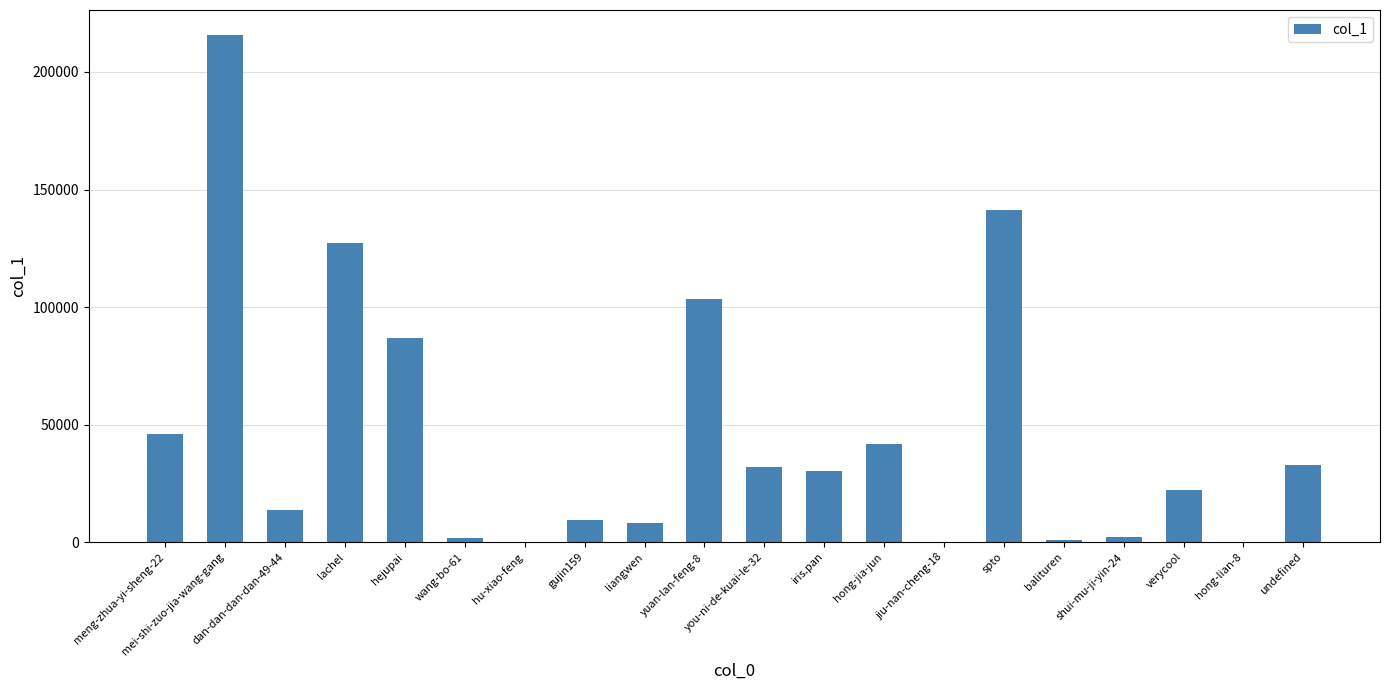

What is the change in value from yuan-lan-feng-8 to you-ni-de-kuai-le-32?

-71142